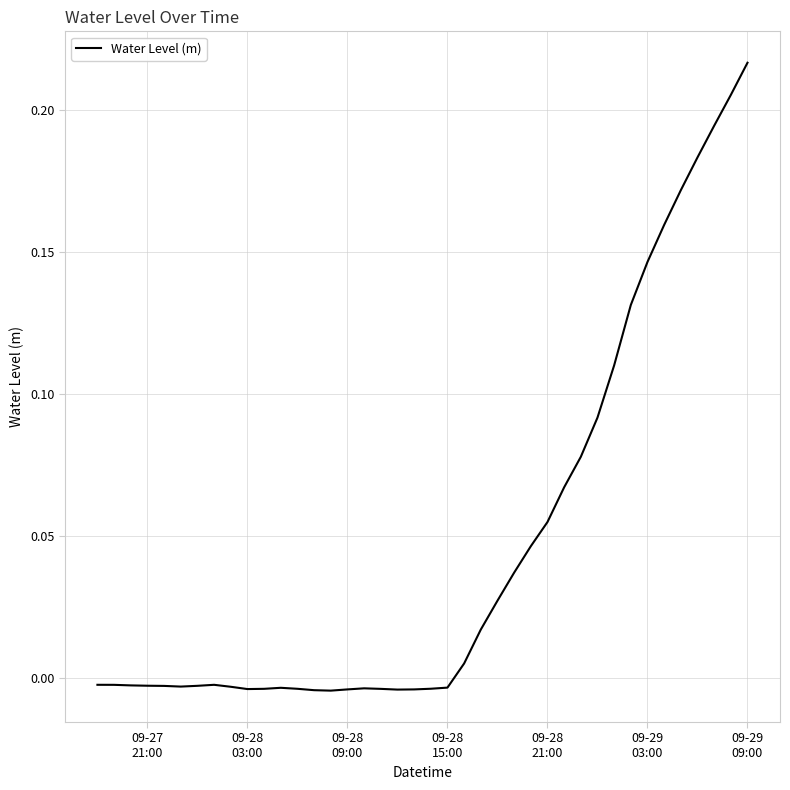

What is the sum of all values?

1.9